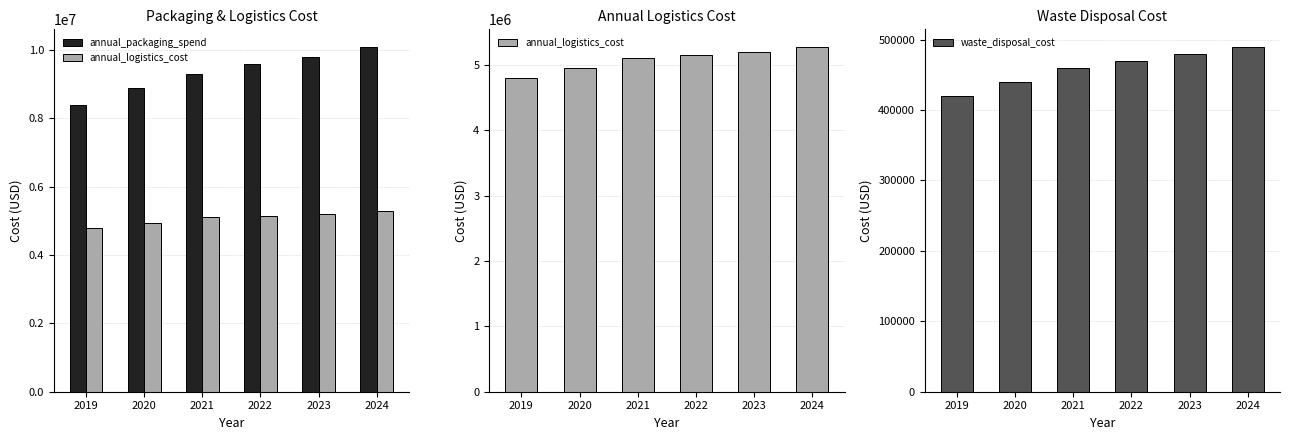

What is the greatest value displayed?

10100000